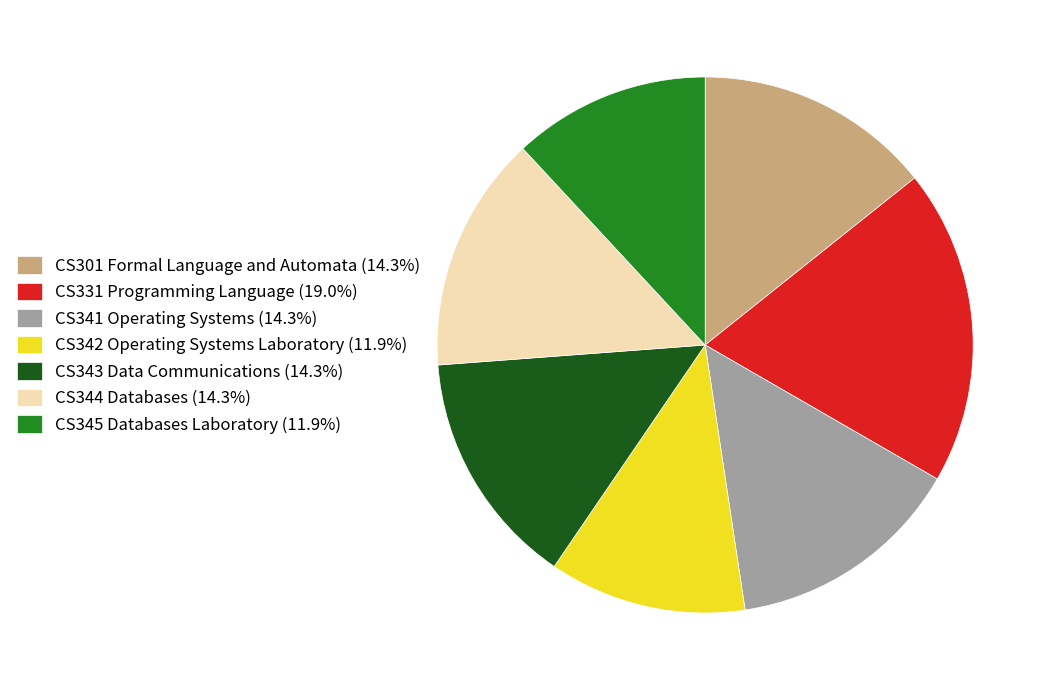

Is there any slice that represents more than half of the pie?

No